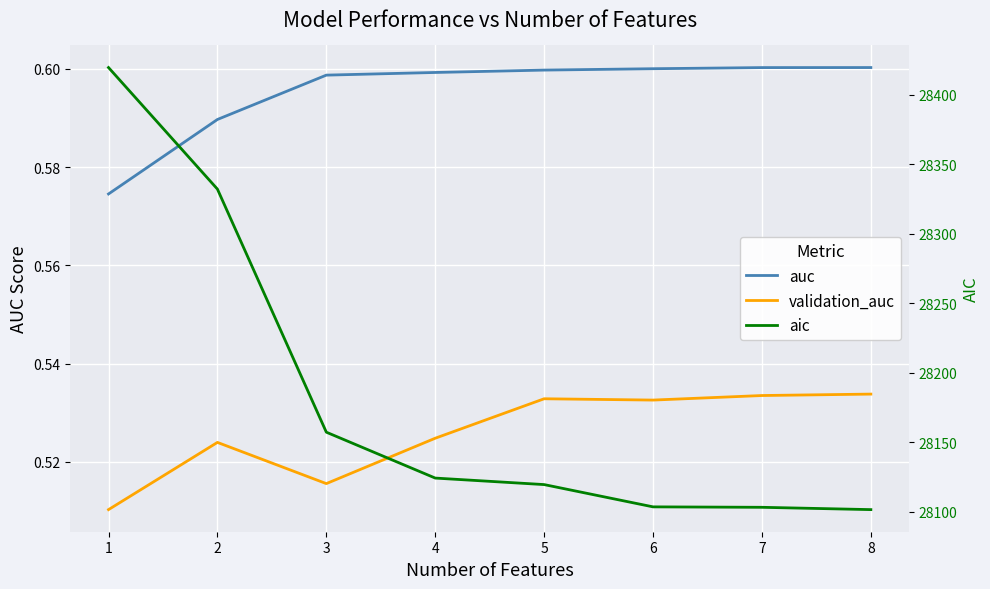

How many auc values are between 0 and 1?

8